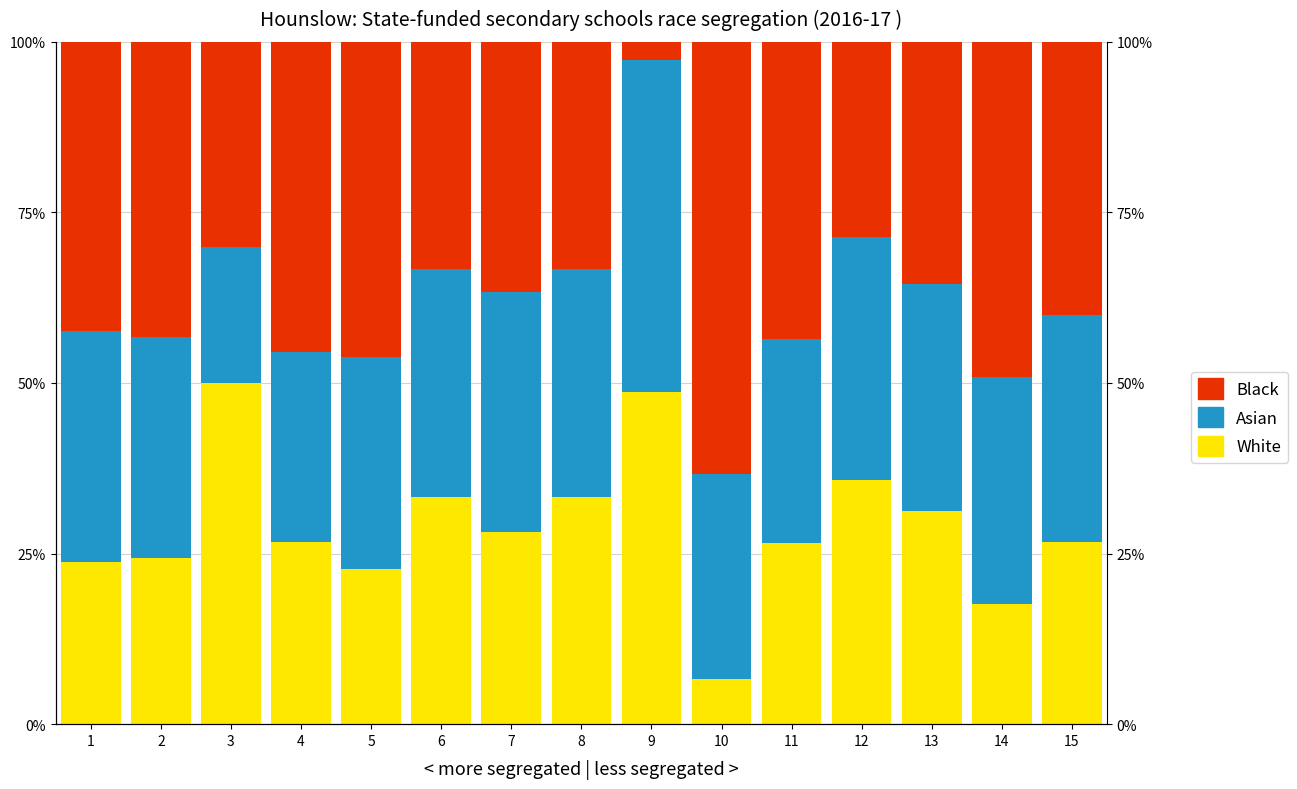

How many data points in Asian are above 33?

9